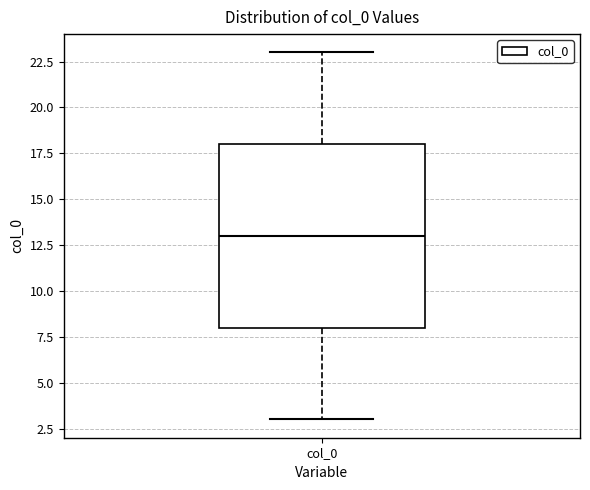

Read this box plot against the y-axis: the position of the median line, the range covered by the box, and the ends of both whiskers. The values are not printed on the chart, so give them approximately, as read against the axis.

median 13, box 8 to 18, whiskers 3 to 23